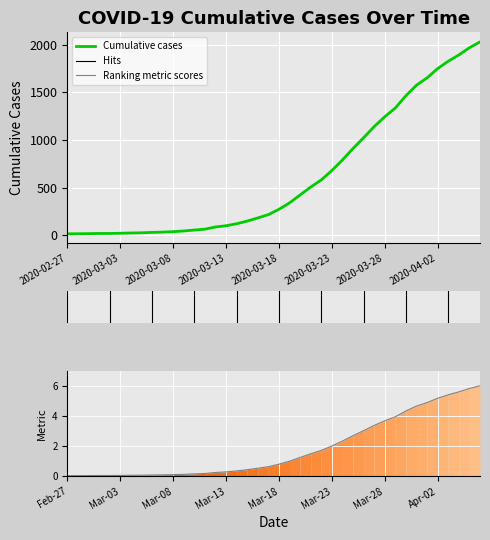

What is the difference between the Ranking metric scores values at 38 and 2020-03-13?

5.8